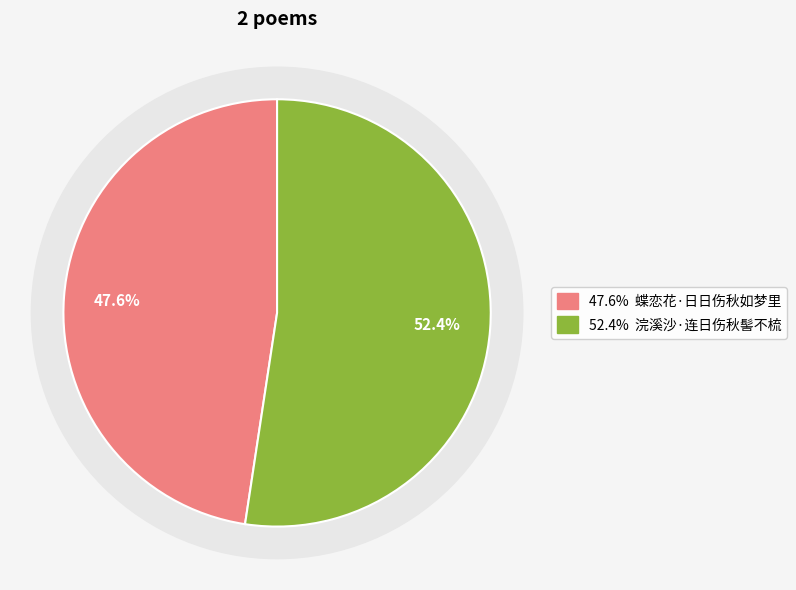

What percentage do 蝶恋花·日日伤秋如梦里 and 浣溪沙·连日伤秋髻不梳 together represent?

100.0%